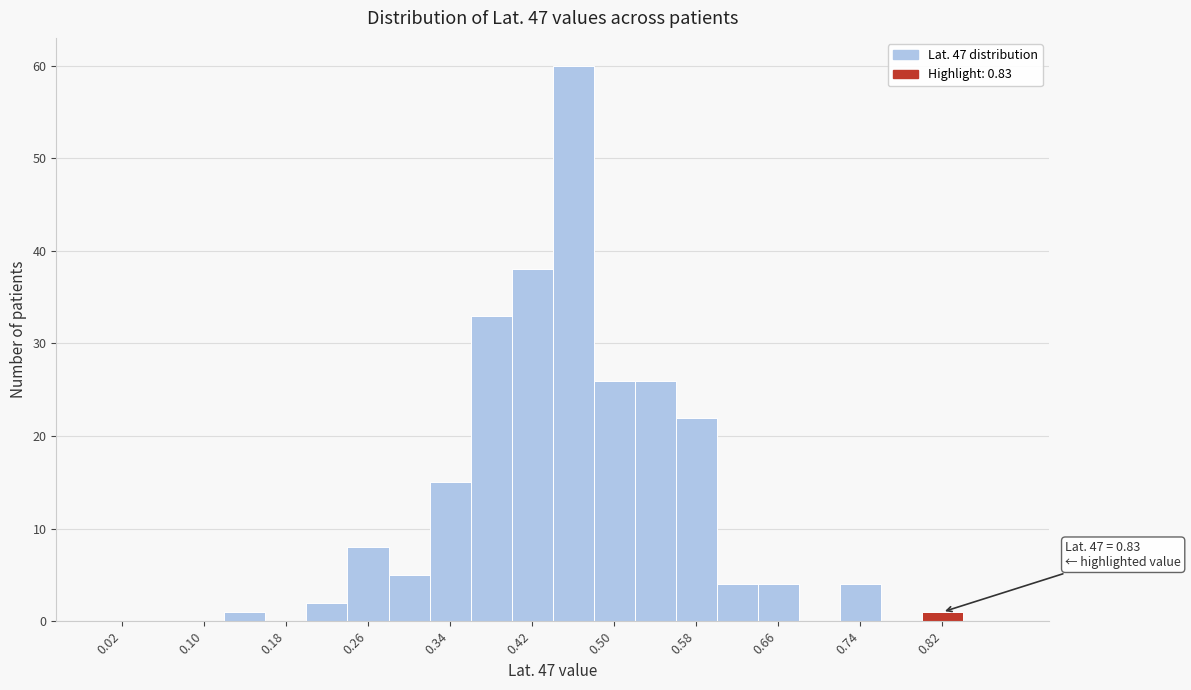

Over which range of the x-axis is the bar tallest?

0.44 to 0.48